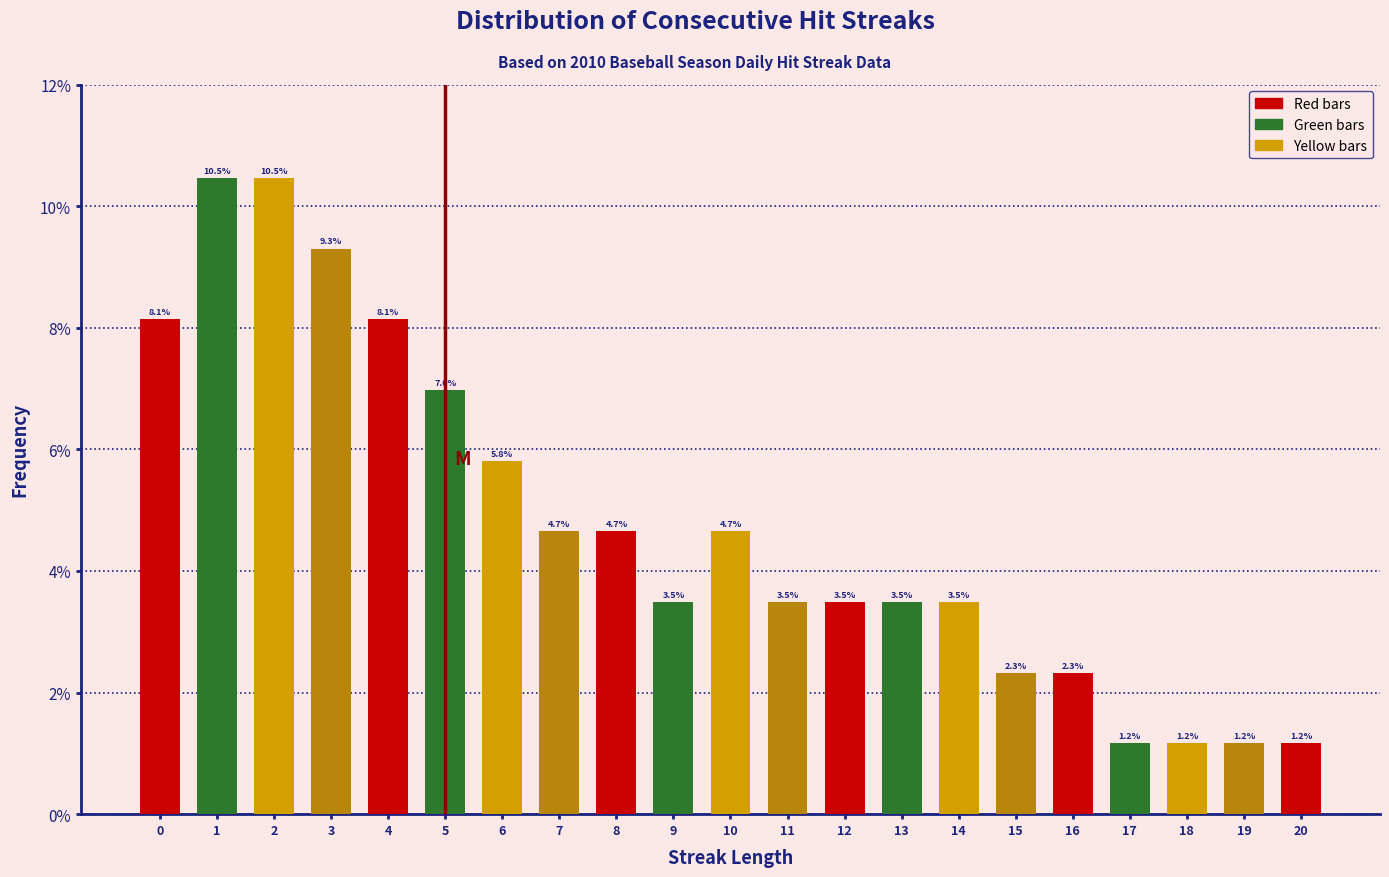

Reading right to left, transcribe all the data shown in this chart.

20=1.2	19=1.2	18=1.2	17=1.2	16=2.3	15=2.3	14=3.5	13=3.5	12=3.5	11=3.5	10=4.7	9=3.5	8=4.7	7=4.7	6=5.8	5=7.0	4=8.1	3=9.3	2=10.5	1=10.5	0=8.1